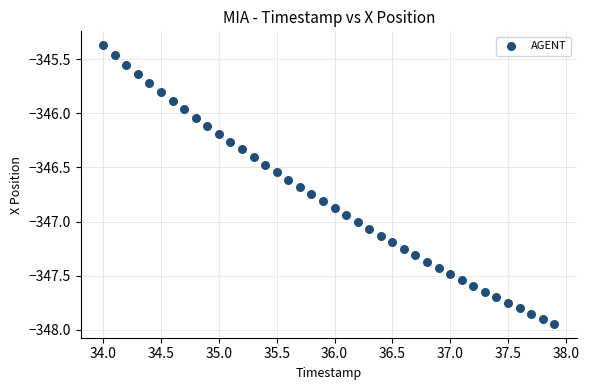

What is the range of X values (max minus min)?

3.9